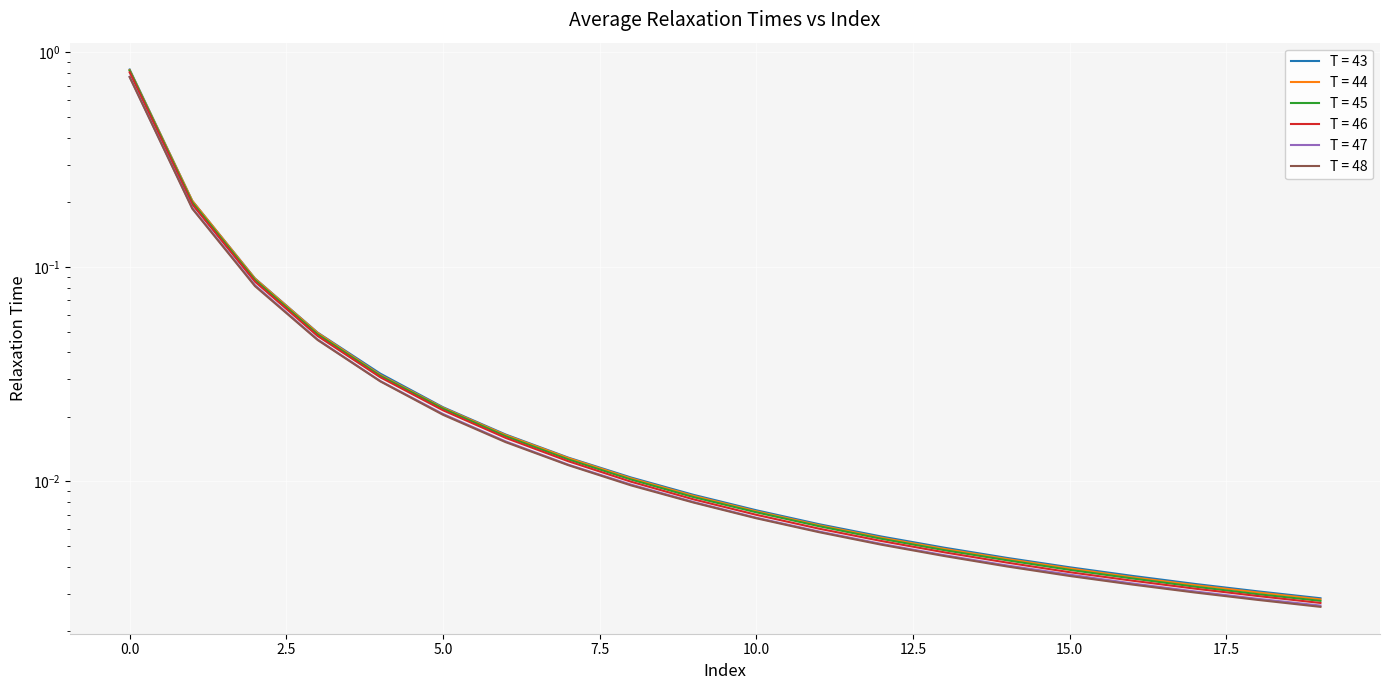

What position from the left is 5.0?

4